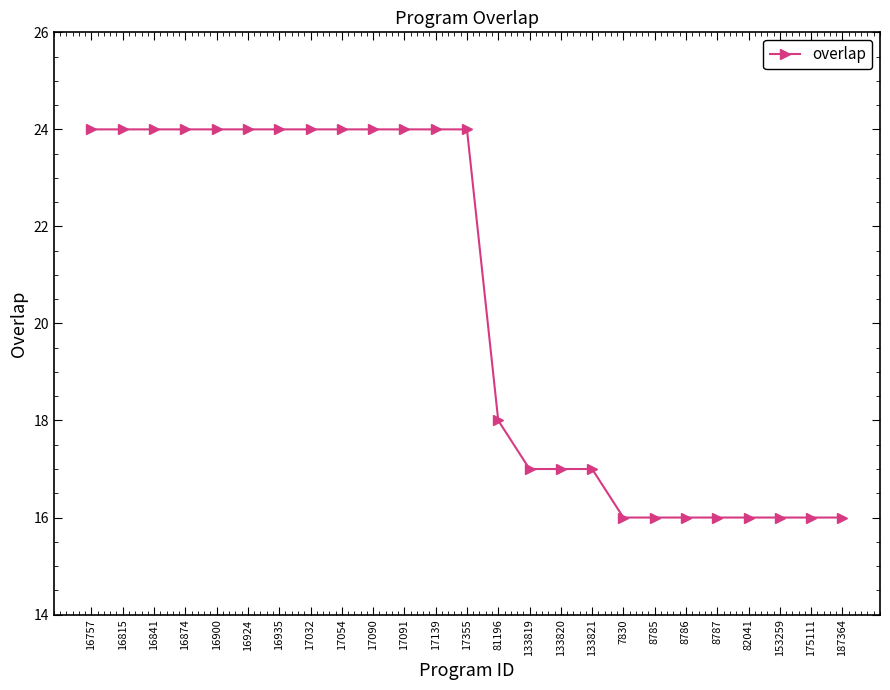

Where is the data nearest to the value 20?

81196